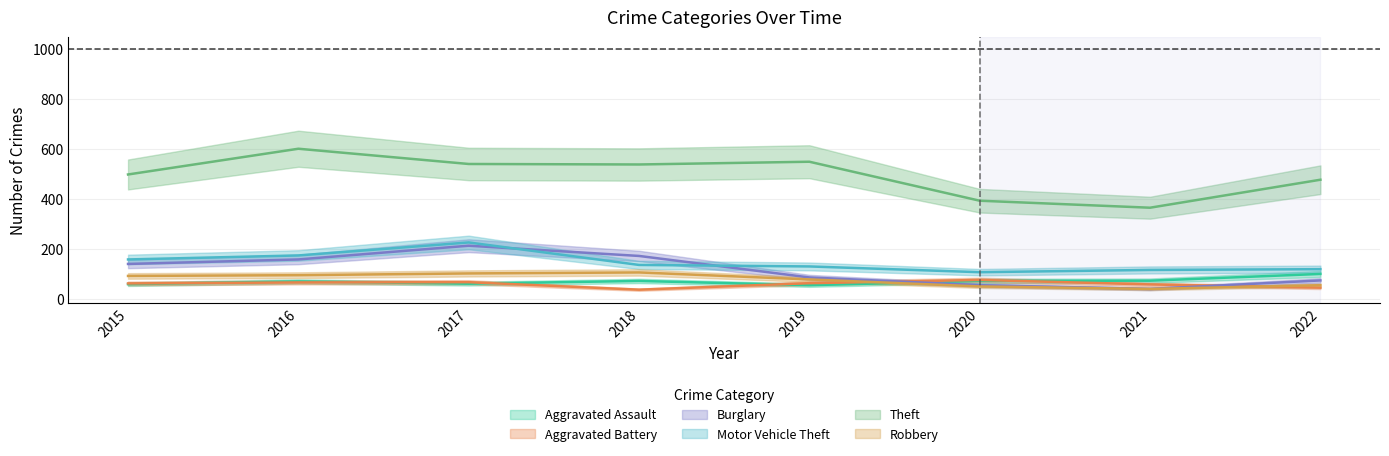

Which label corresponds to the largest value in the chart?

2016